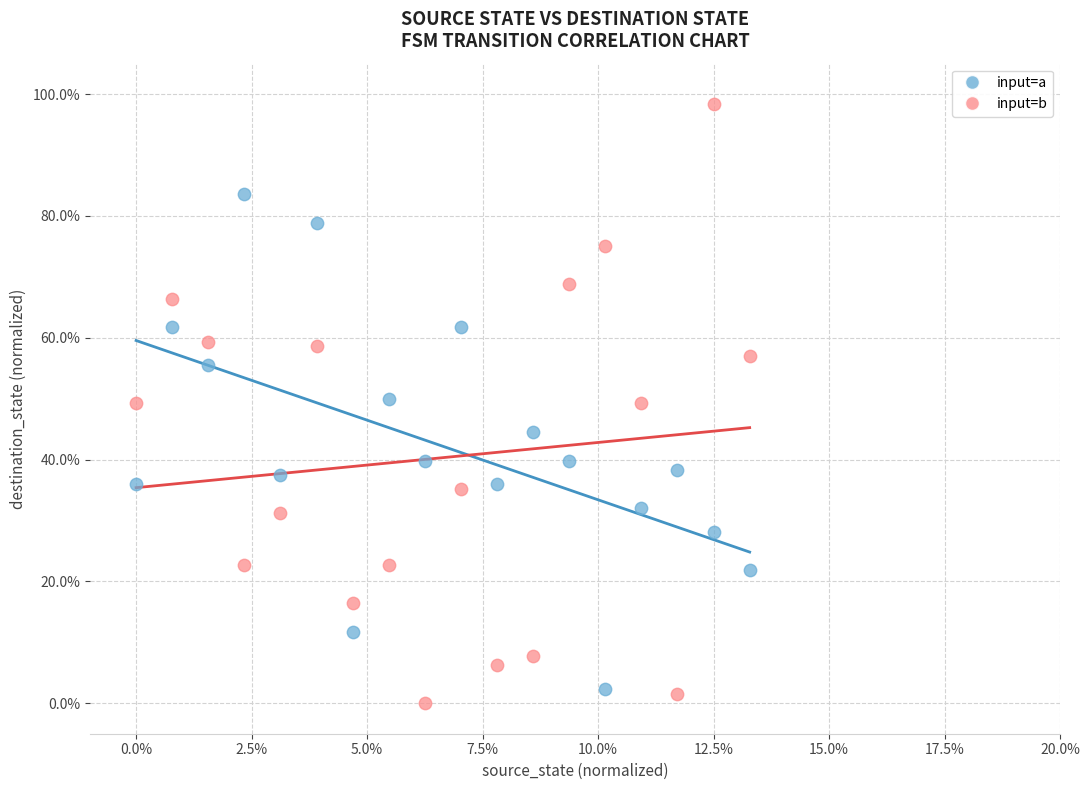

Which series reaches the minimum Y coordinate?

input=b